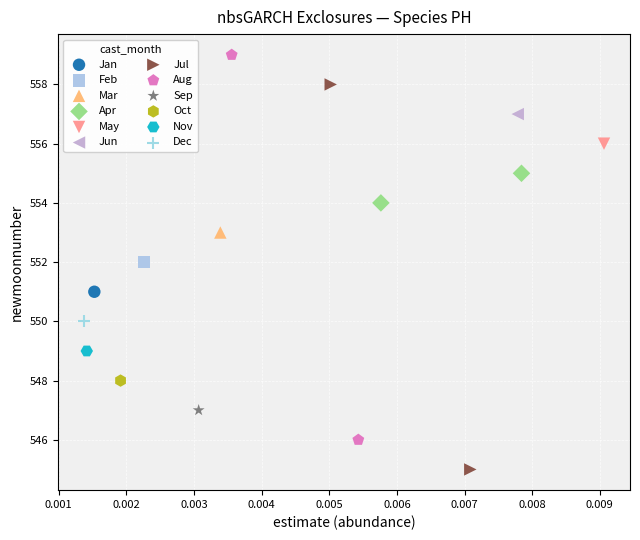

Which series reaches the maximum Y coordinate?

Aug